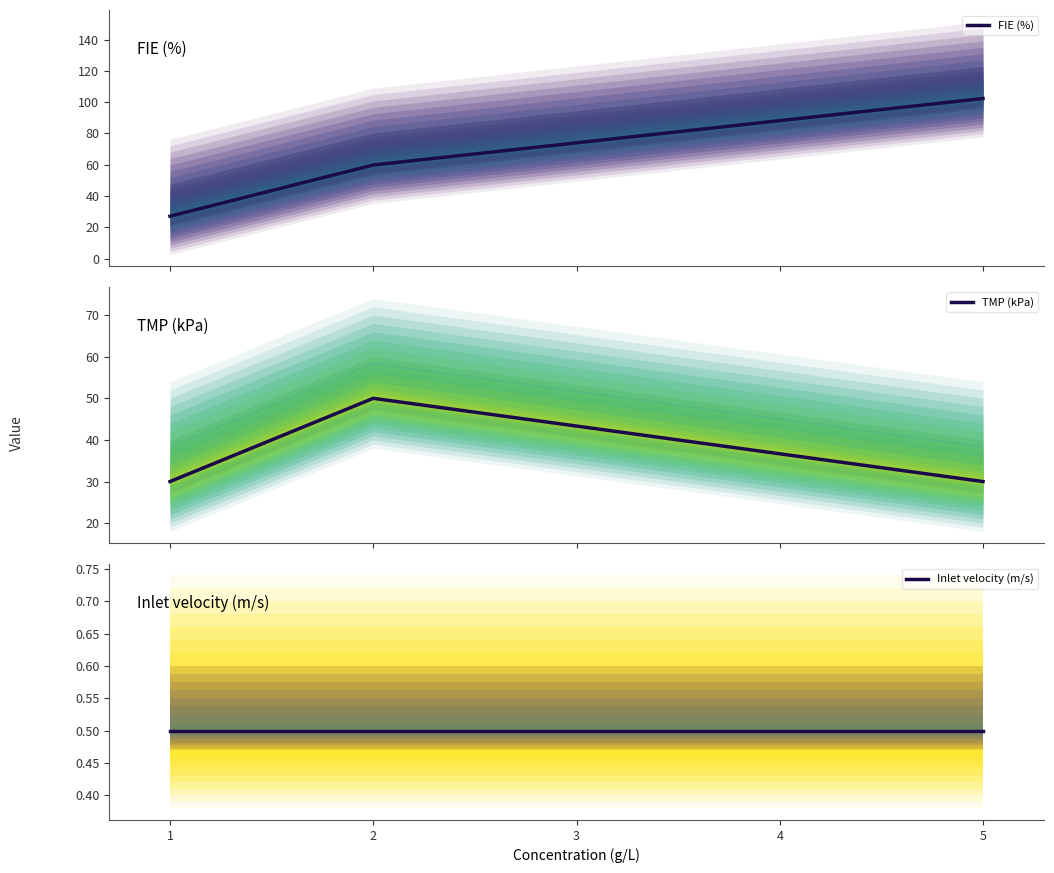

What is the maximum value for Inlet velocity (m/s)?

0.5